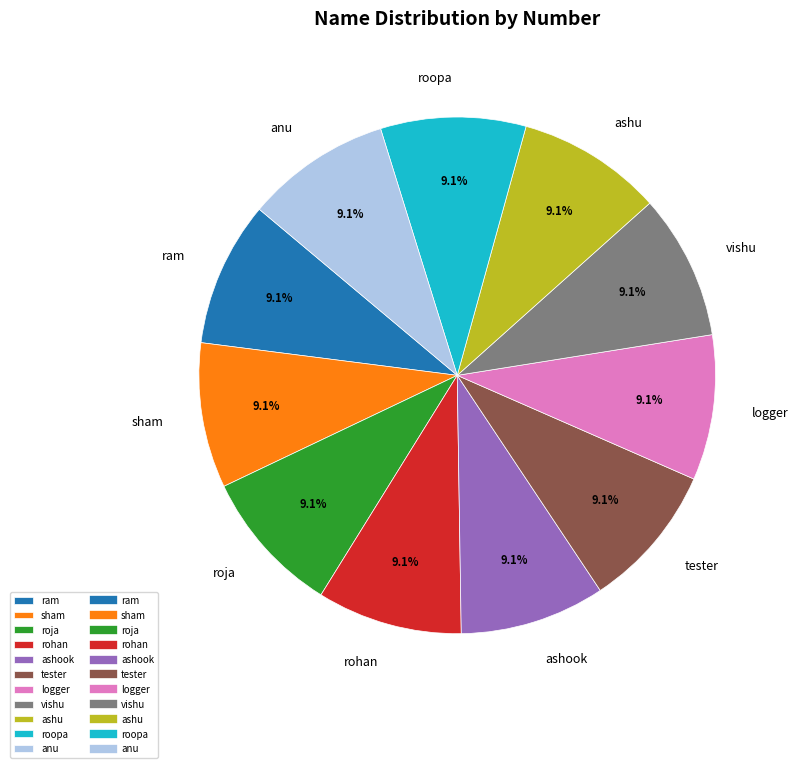

Approximately how many times larger is the value at vishu compared to anu?

1.0